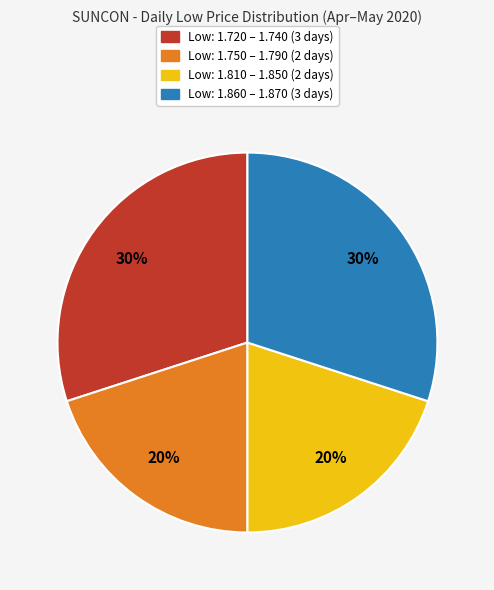

What percentage is the Low: 1.720 – 1.740 (3 days) slice, to the nearest percent?

30%